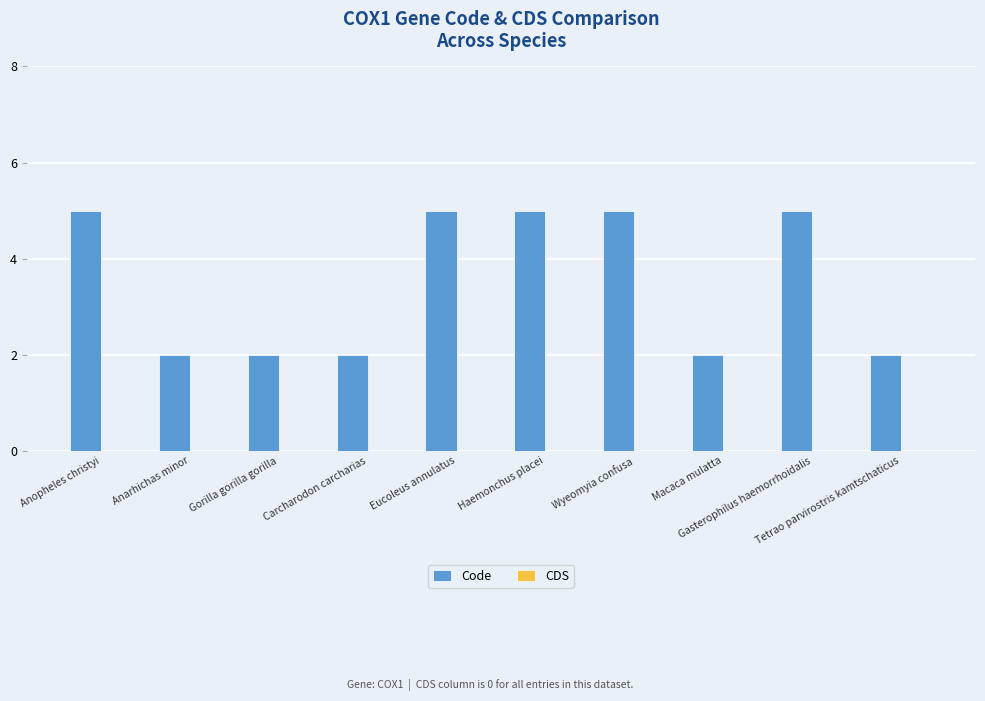

What is the difference between the maximum and minimum values?

3